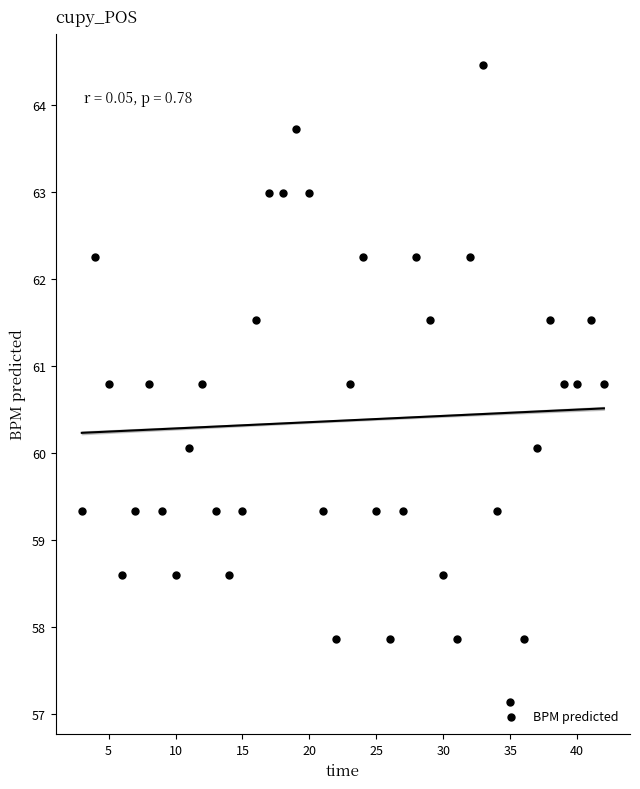

What is the range of Y values (max minus min)?

7.3